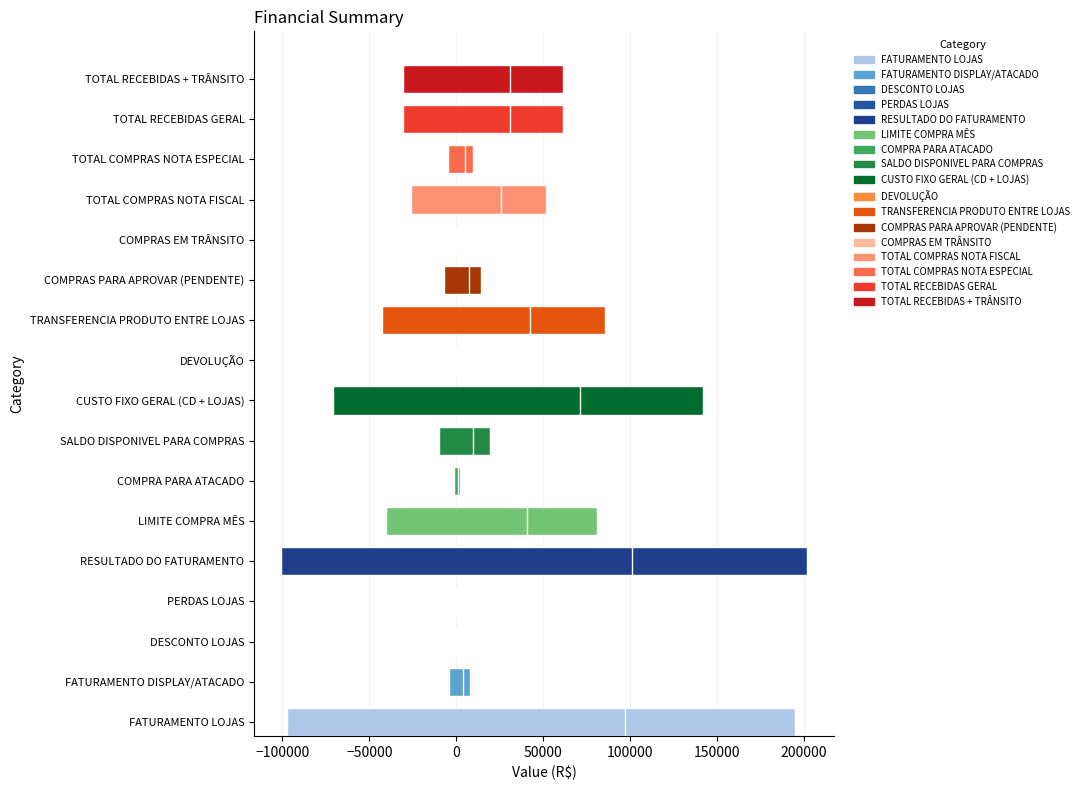

What is the label of the 17th bar from the left?

TOTAL RECEBIDAS + TRÂNSITO